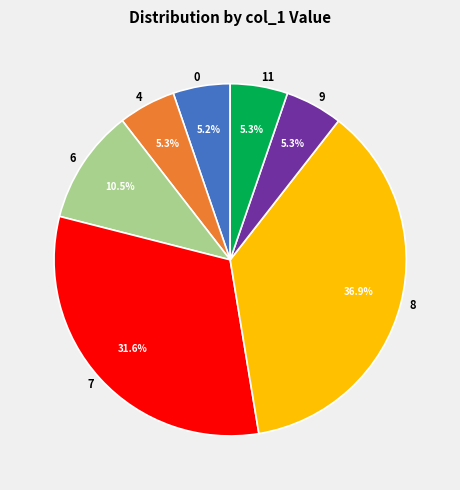

What percentage is the 11 slice, to the nearest percent?

5%